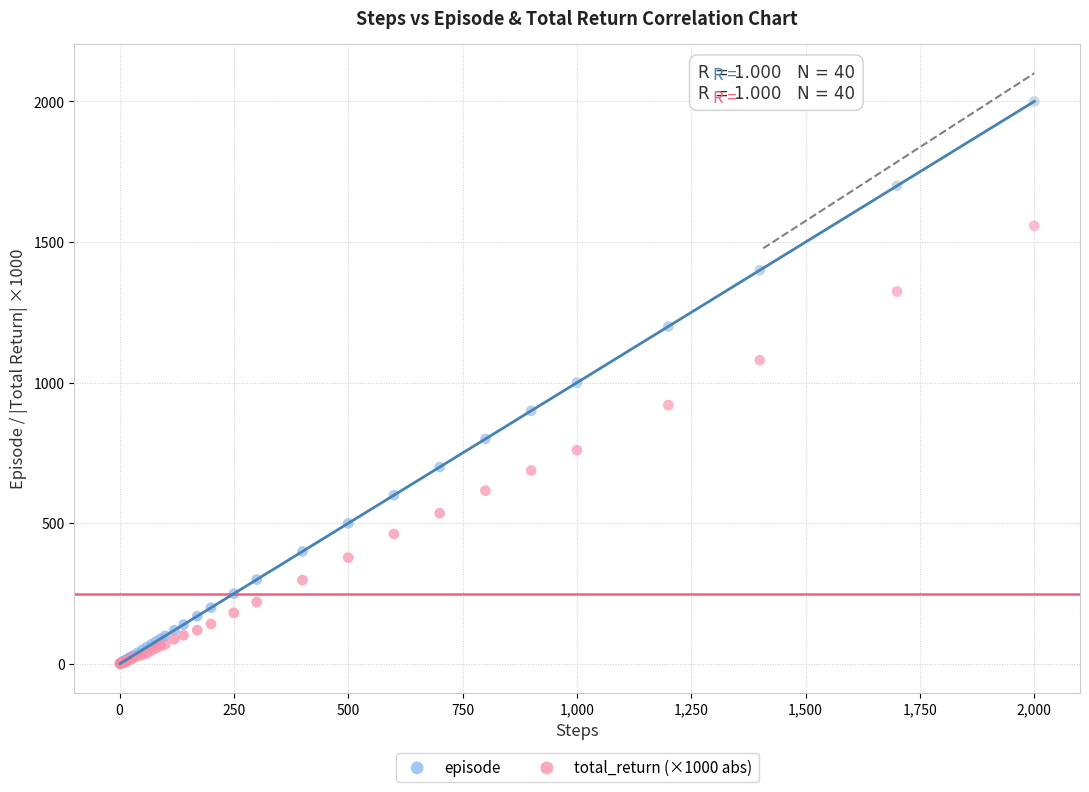

Which series reaches the maximum Y coordinate?

episode